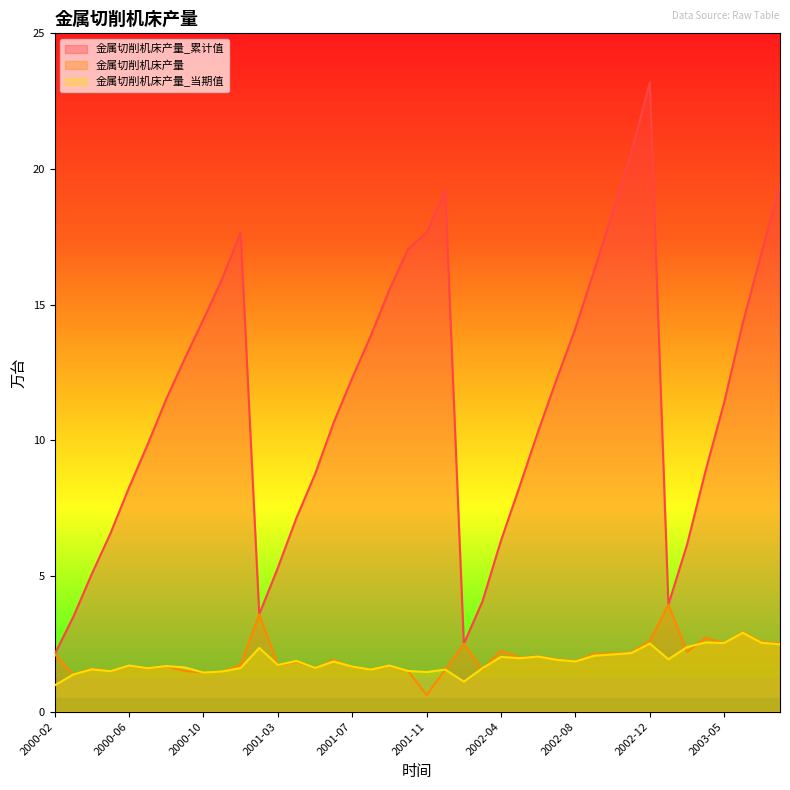

Which series has the widest spread of values?

金属切削机床产量_累计值